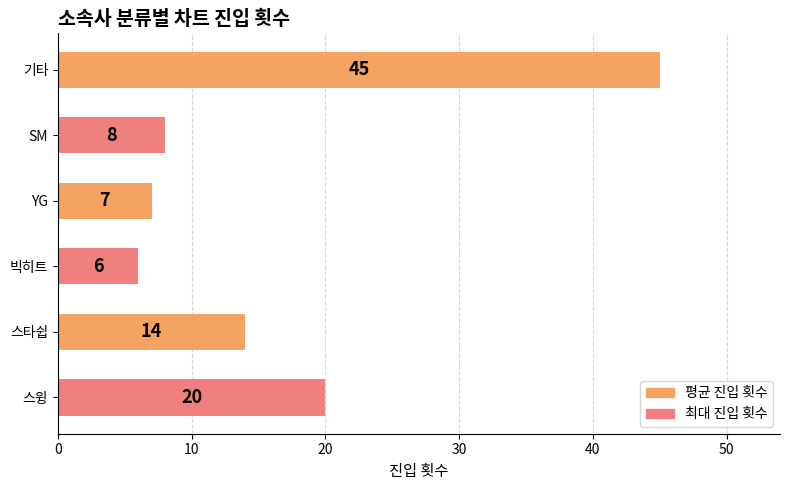

Reading top to bottom, list all the values displayed in this chart.

기타=45	SM=8	YG=7	빅히트=6	스타쉽=14	스윙=20